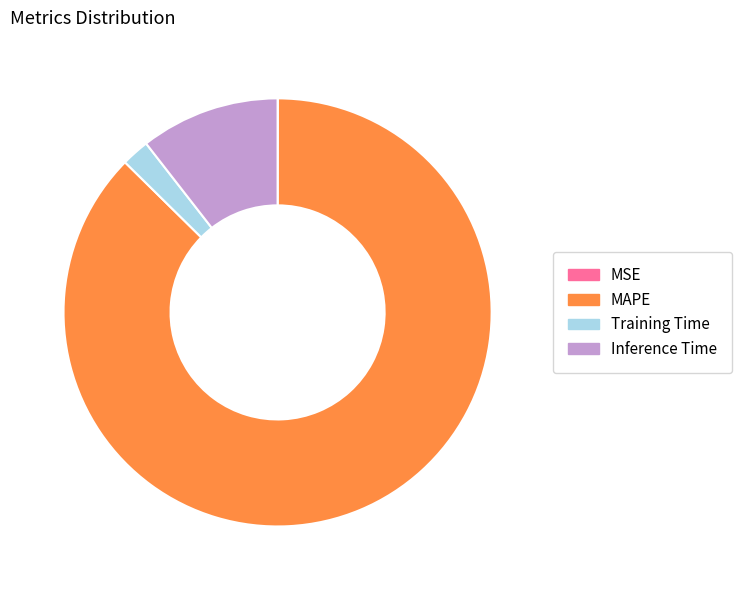

Does Training Time account for over 50% of the chart?

No